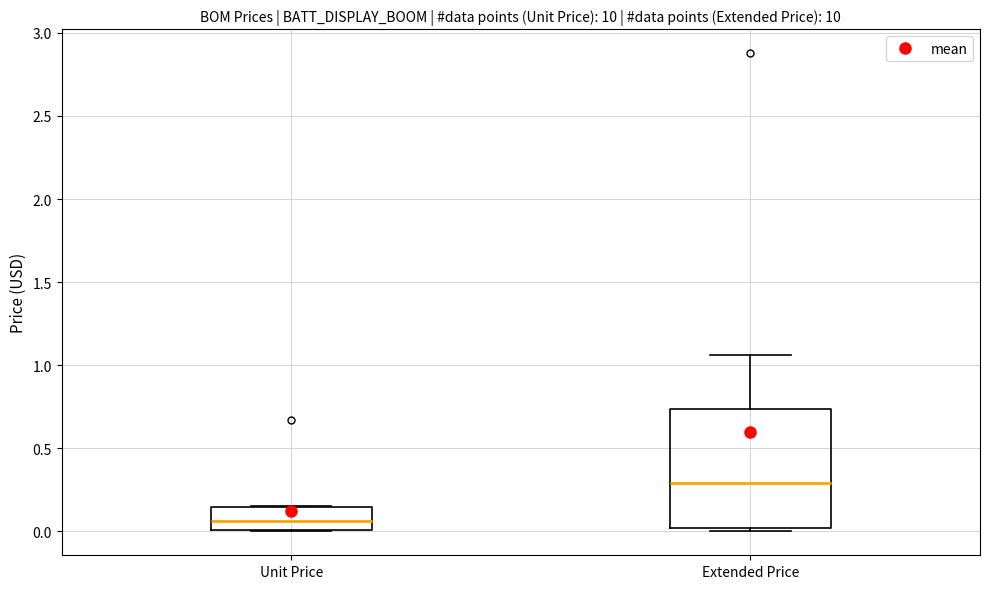

Comparing the boxes themselves (not the whiskers), which one is the tallest?

Extended Price